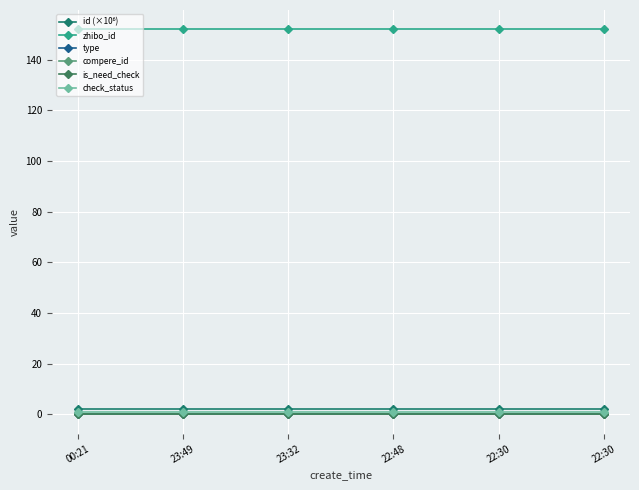

What is the total value across all series at 23:32?

155.3